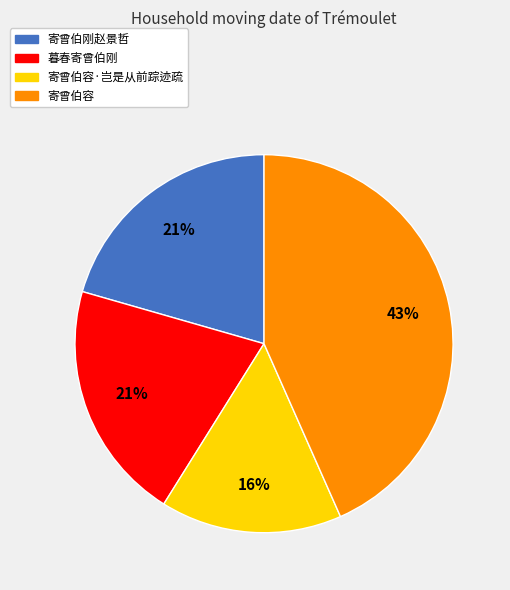

How many slices are in this pie chart?

4